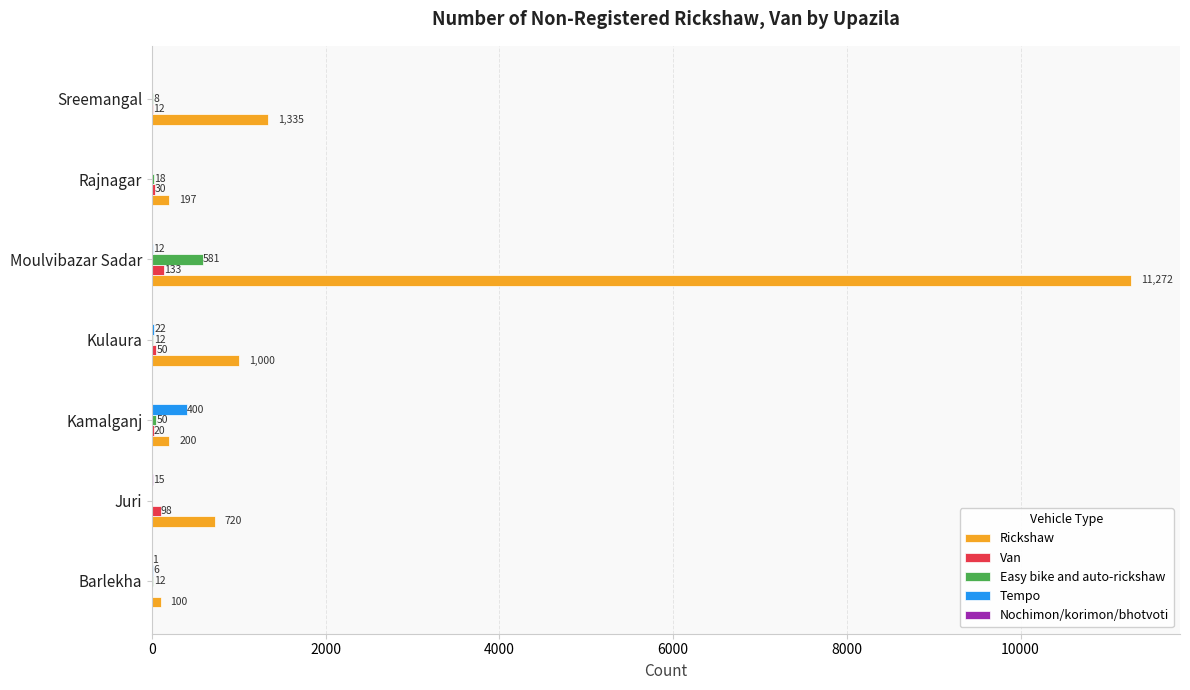

What is the sum of all Easy bike and auto-rickshaw values?

681